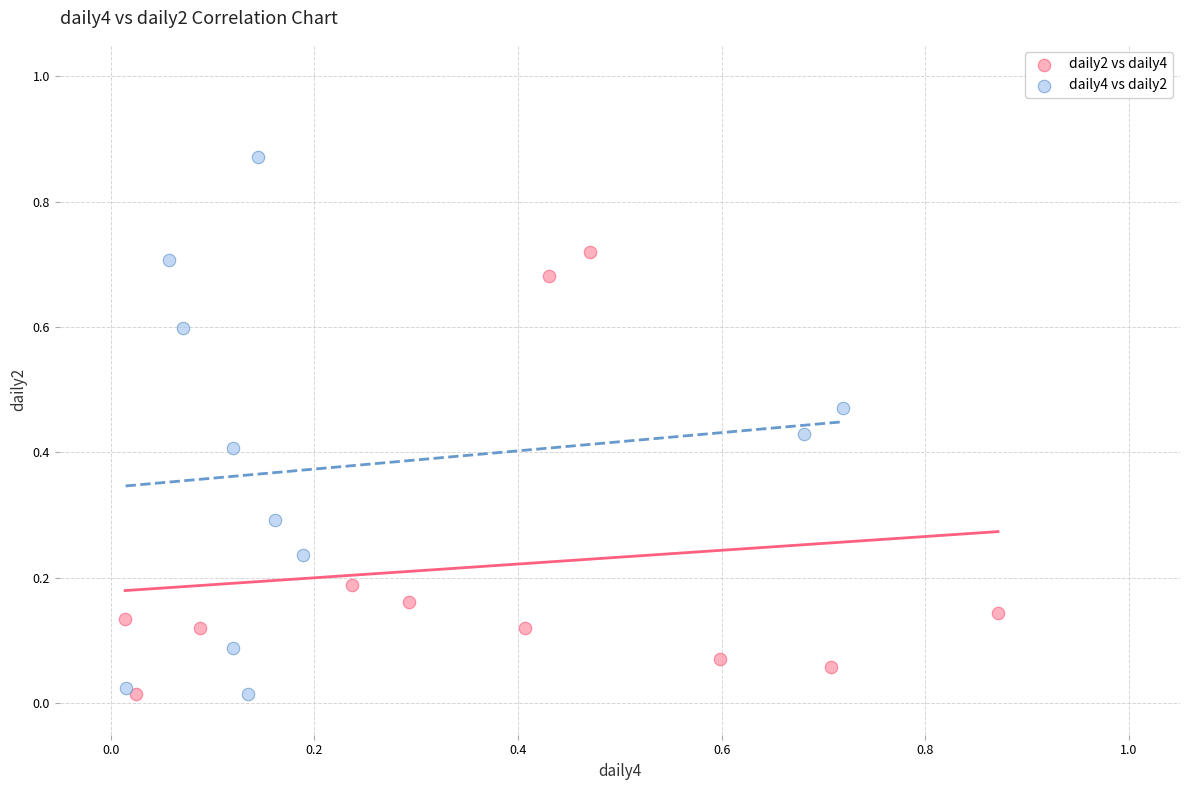

Which series has the widest spread of Y values?

daily4 vs daily2